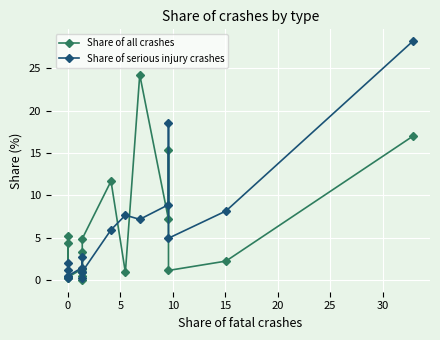

The Share of all crashes series shows 1.5 at 10. True or false?

False